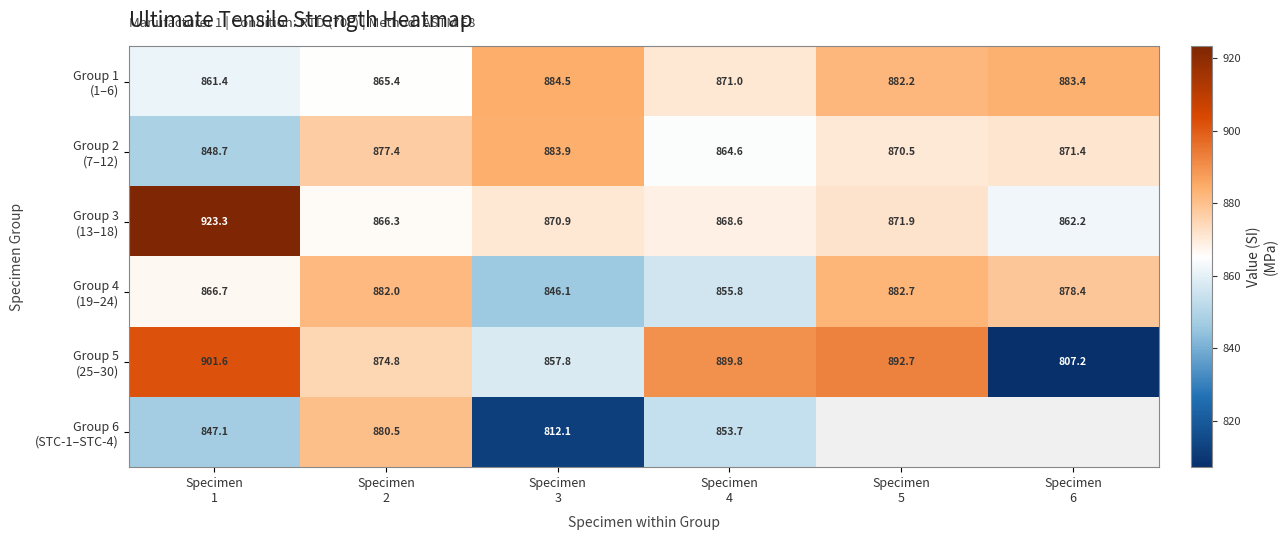

Rank the series at Specimen 6 from lowest to highest value.

Group 5 (25–30), Group 3 (13–18), Group 2 (7–12), Group 4 (19–24), Group 1 (1–6), Group 6 (STC-1–STC-4)